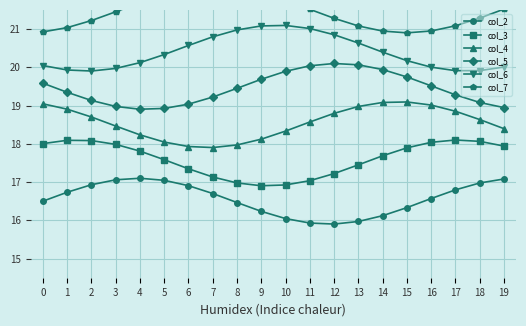

What is the total value across all series at 8?

113.9